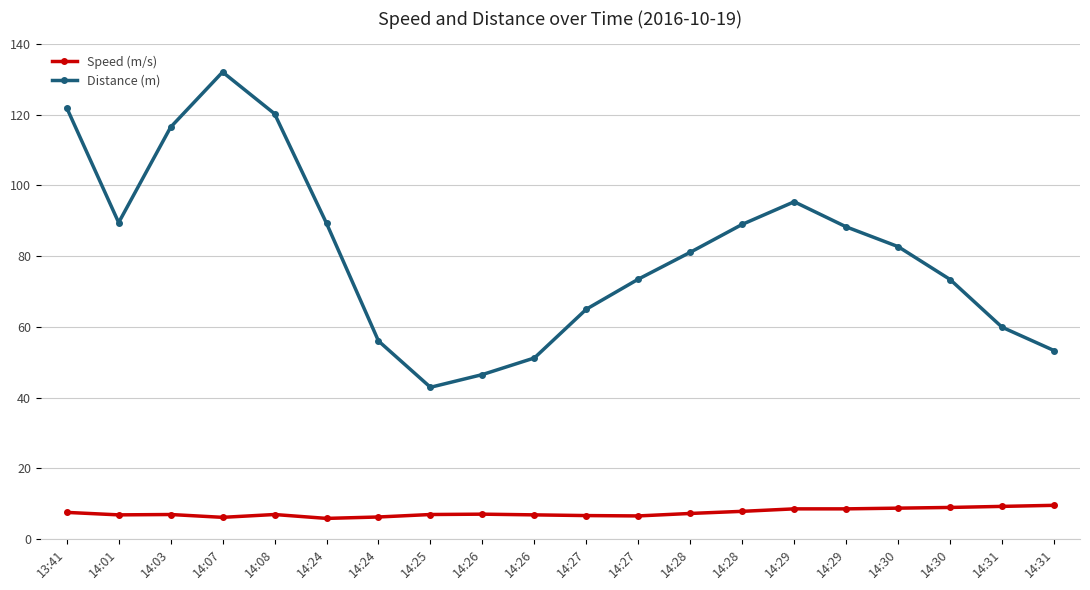

At 14:28, list the series in order from largest to smallest.

Distance (m), Speed (m/s)